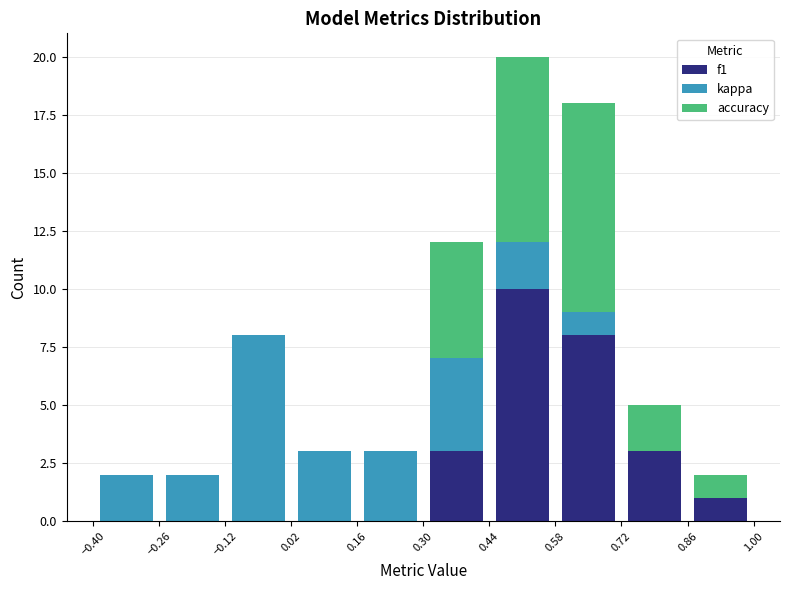

Reading left to right, list every stacked bar in this chart as the range it spans on the x-axis followed by its total height. The values are not printed on the chart, so give them approximately, as read against the axis.

-0.40 to -0.26: 2
-0.26 to -0.12: 2
-0.12 to 0.02: 8
0.02 to 0.16: 3
0.16 to 0.30: 3
0.30 to 0.44: 12
0.44 to 0.58: 20
0.58 to 0.72: 18
0.72 to 0.86: 5
0.86 to 1.00: 2